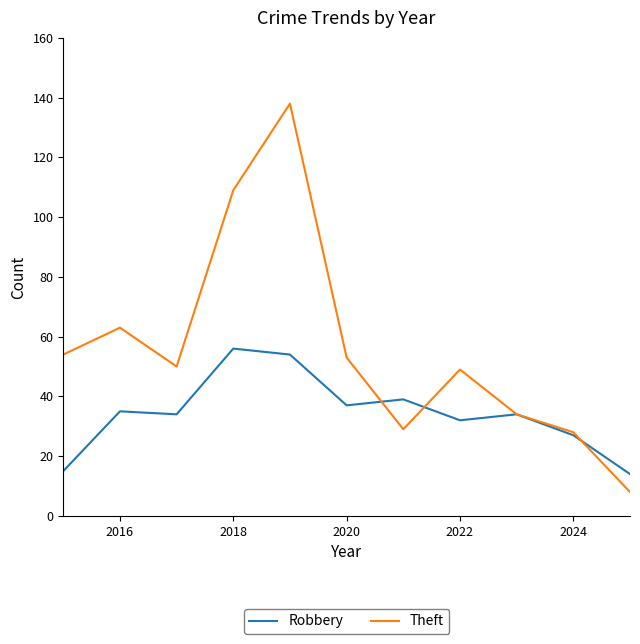

Which series has the largest total across all categories?

Theft